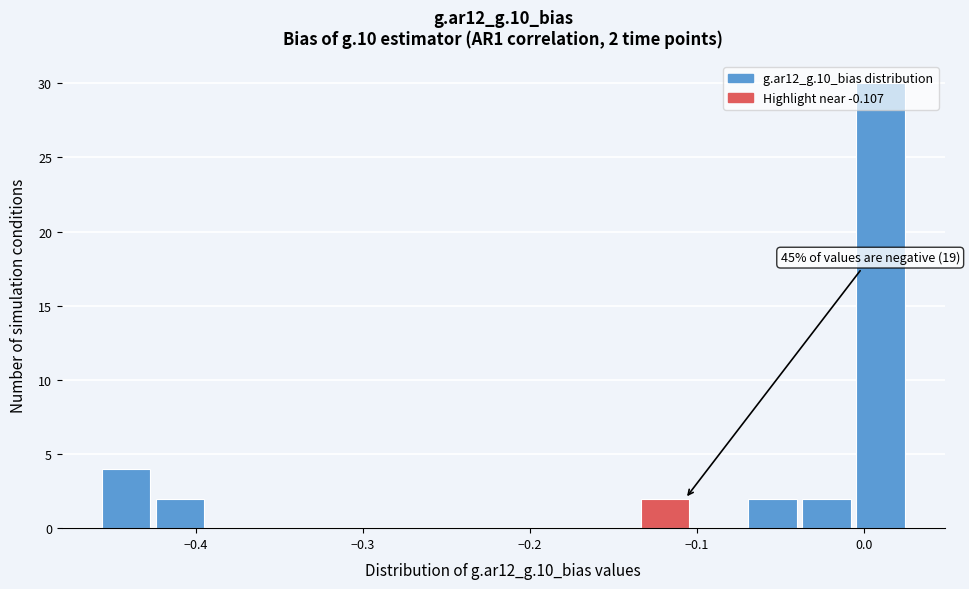

Read against the x-axis, roughly where is the centre of the tallest bar?

0.01